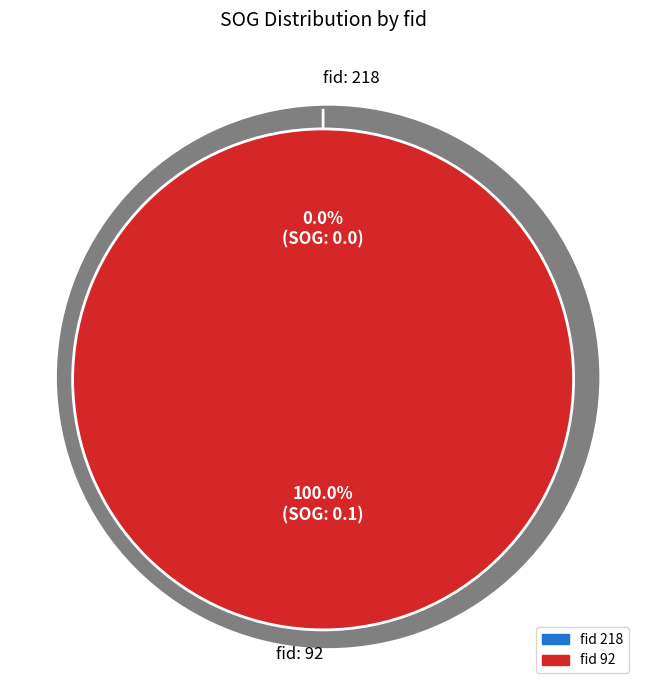

What is the total percentage of 92 and 218?

100.0%